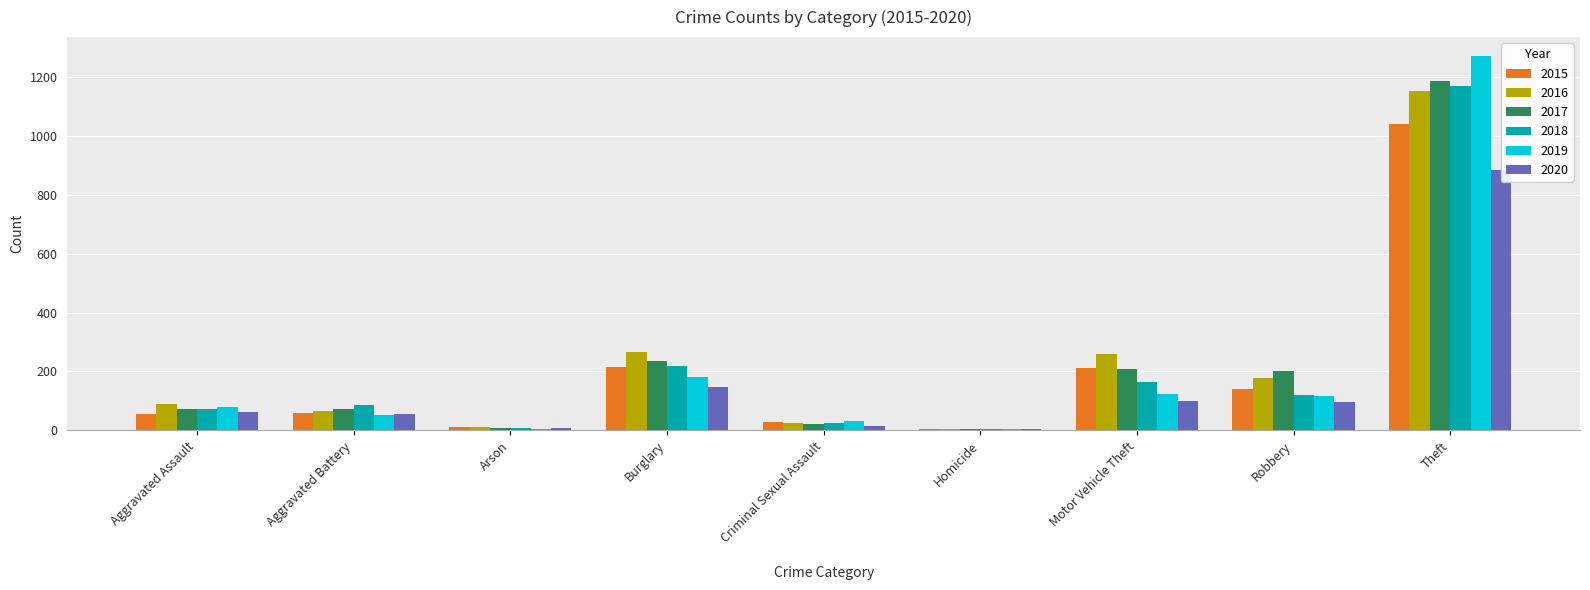

Reading right to left, transcribe all the data shown in this chart.

2015: 1041	139	212	5	29	216	10	60	56
2016: 1151	178	259	4	25	266	12	66	88
2017: 1188	202	208	4	22	237	7	71	72
2018: 1170	121	163	4	24	218	7	86	72
2019: 1272	116	123	4	31	182	5	53	80
2020: 884	97	99	5	15	148	7	57	62